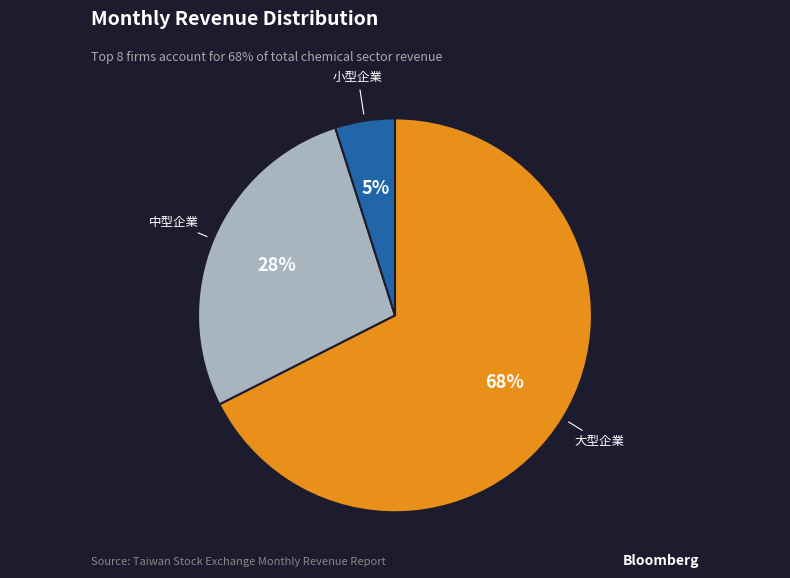

How many slices are in this pie chart?

3